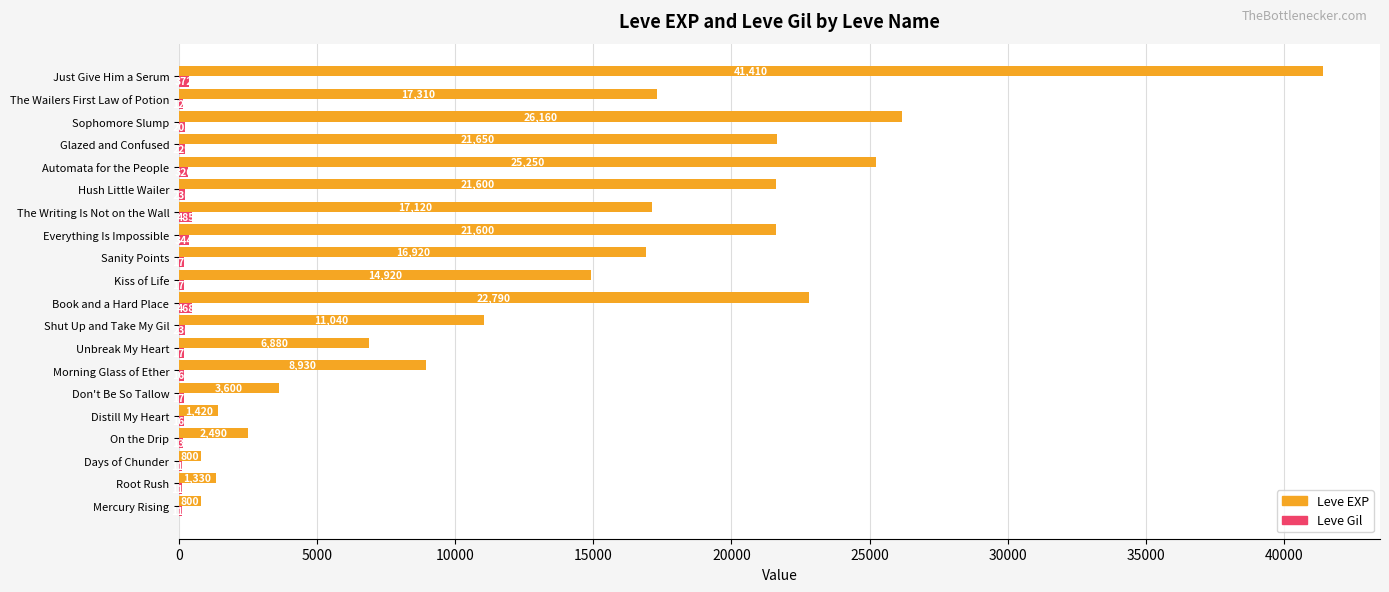

True or false: Leve Gil has a value of 139 at On the Drip.

True